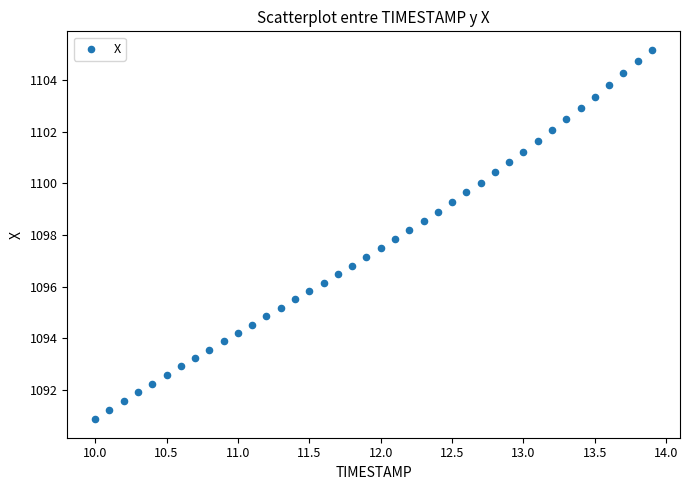

What is the range of X values (max minus min)?

3.9